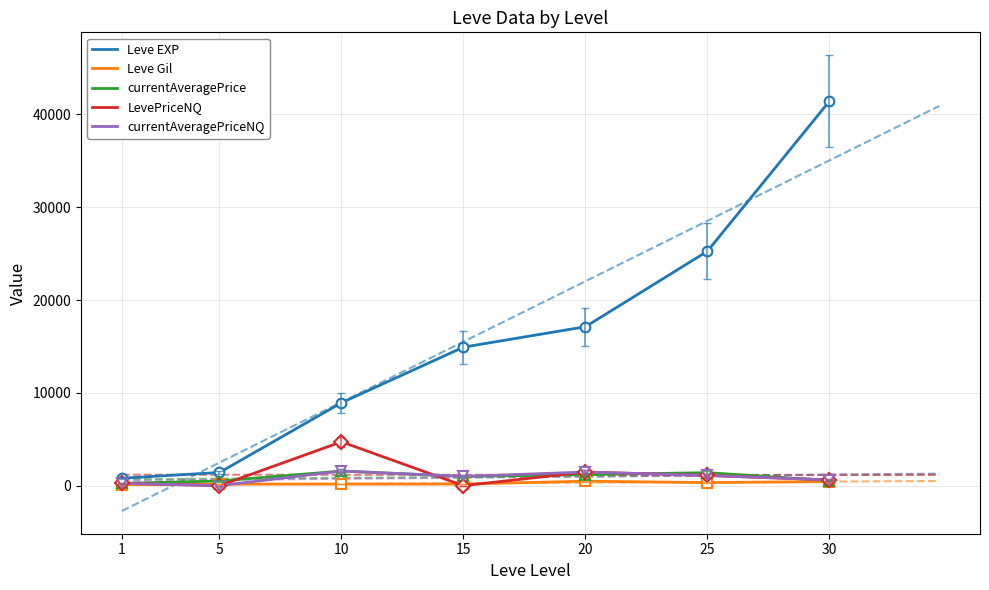

Where is the first local maximum for LevePriceNQ?

10